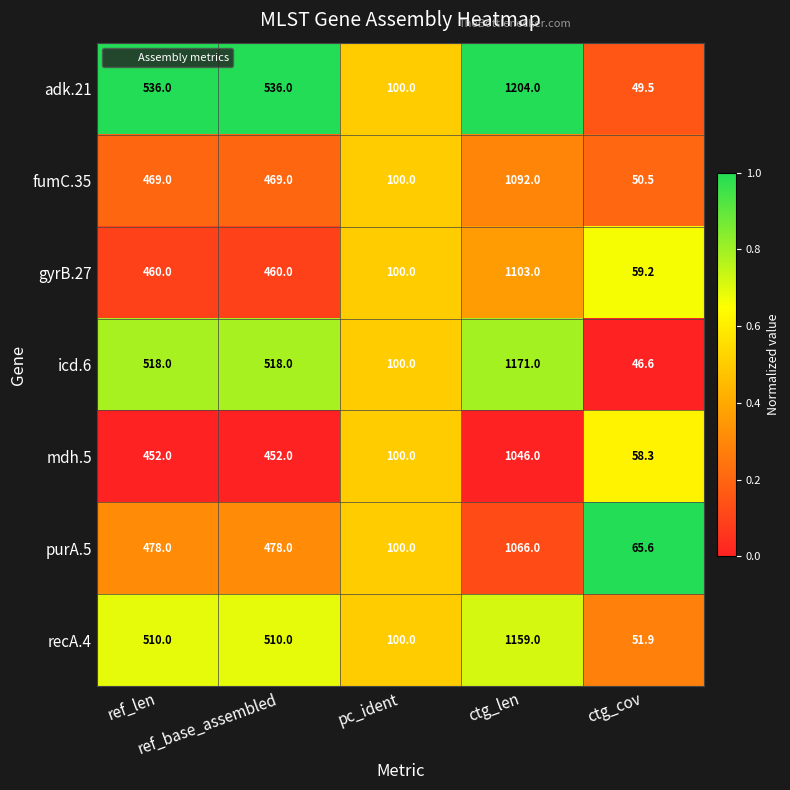

Which series has the widest spread of values?

adk.21